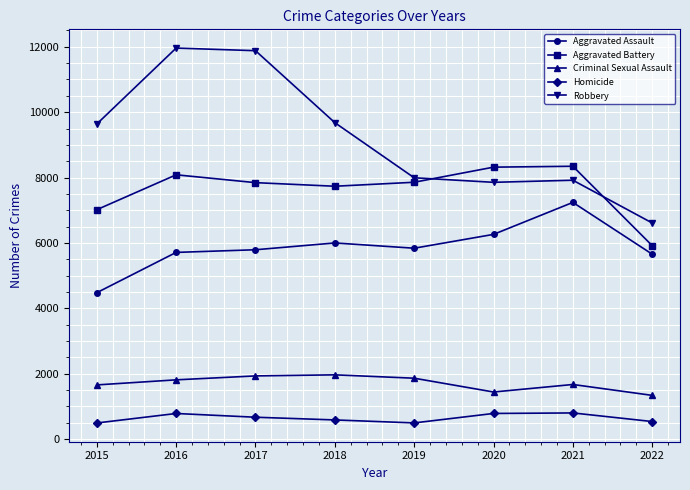

The Homicide series shows 786 at 2016. True or false?

True